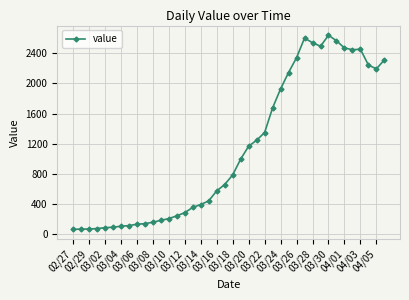

What is the value of the 16th point from the left?

352